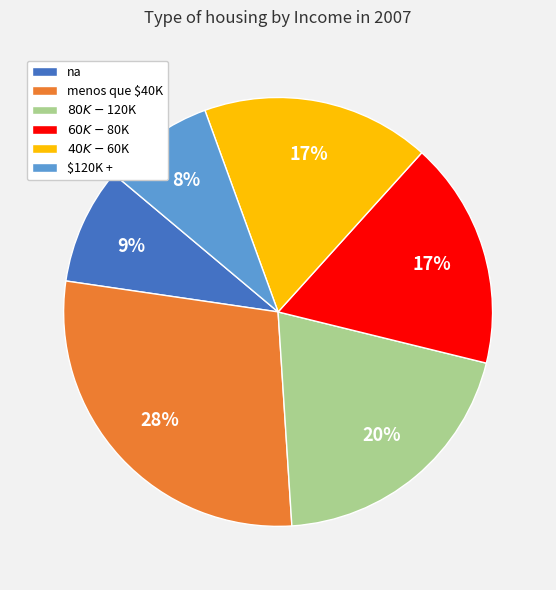

True or false: $120K + accounts for 8% of the total.

True